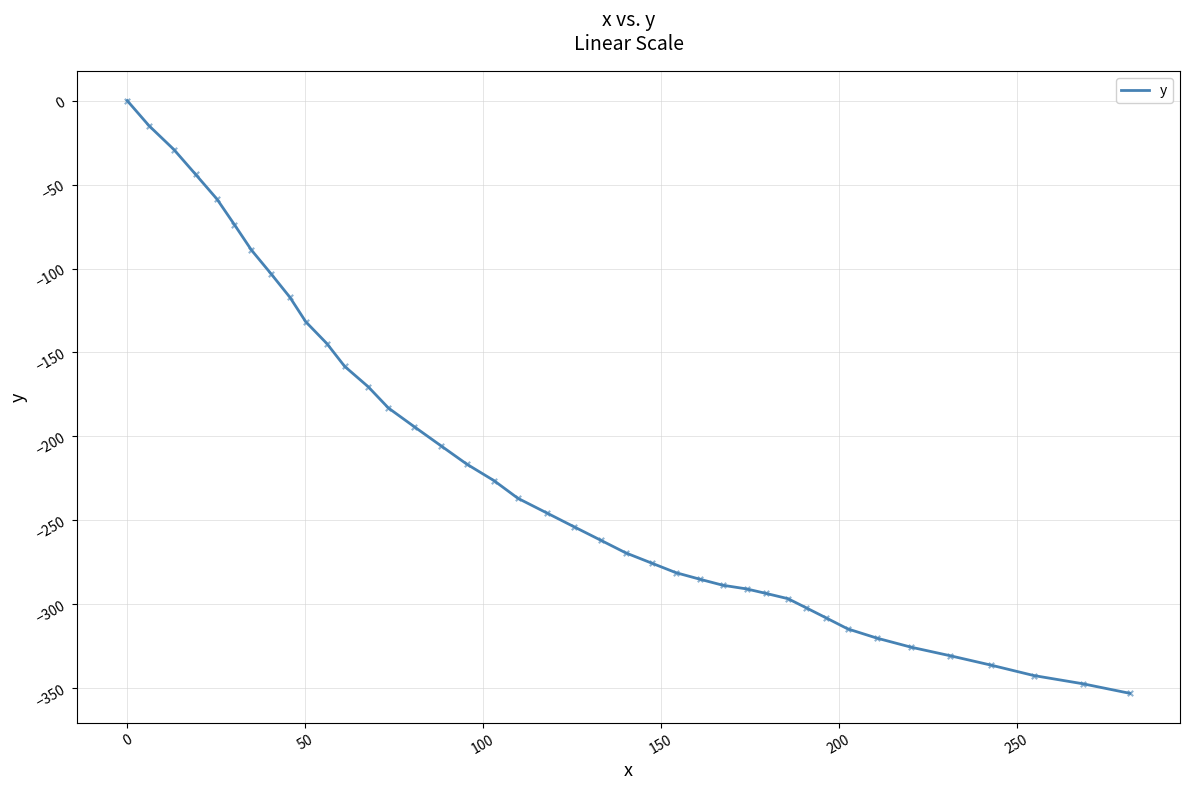

What is the difference between the maximum and minimum values?

353.1